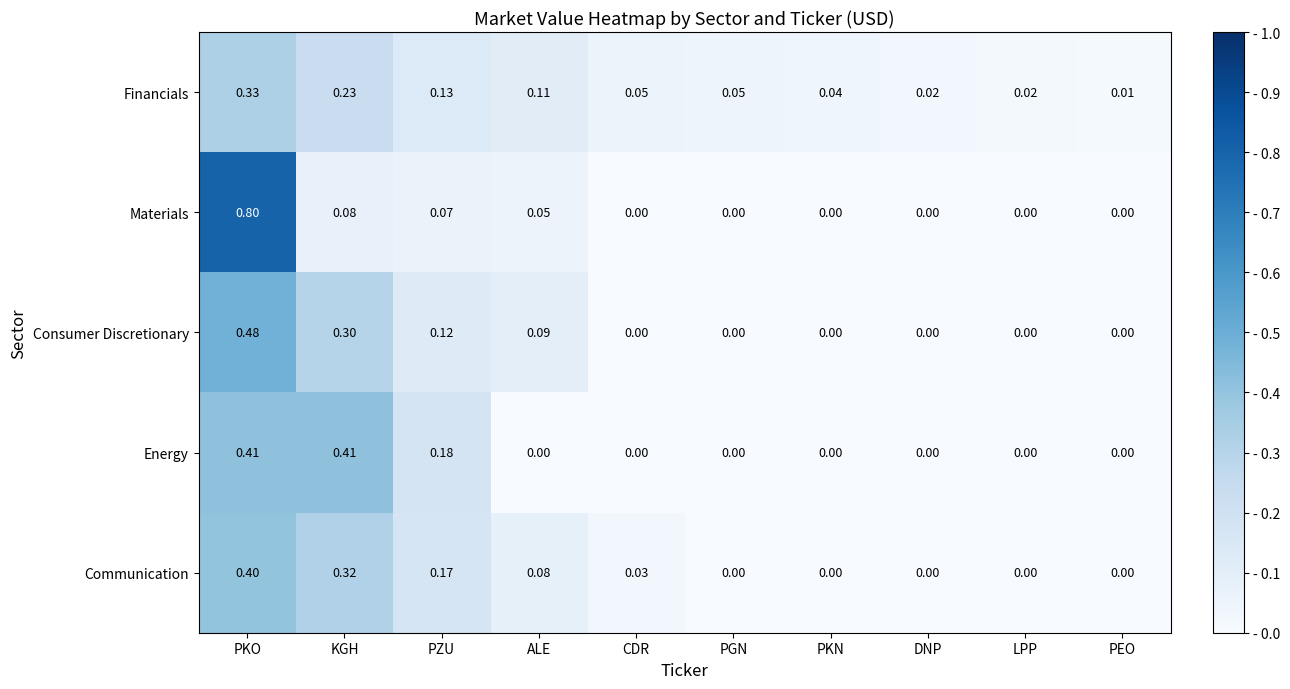

How many series are shown in this chart?

5